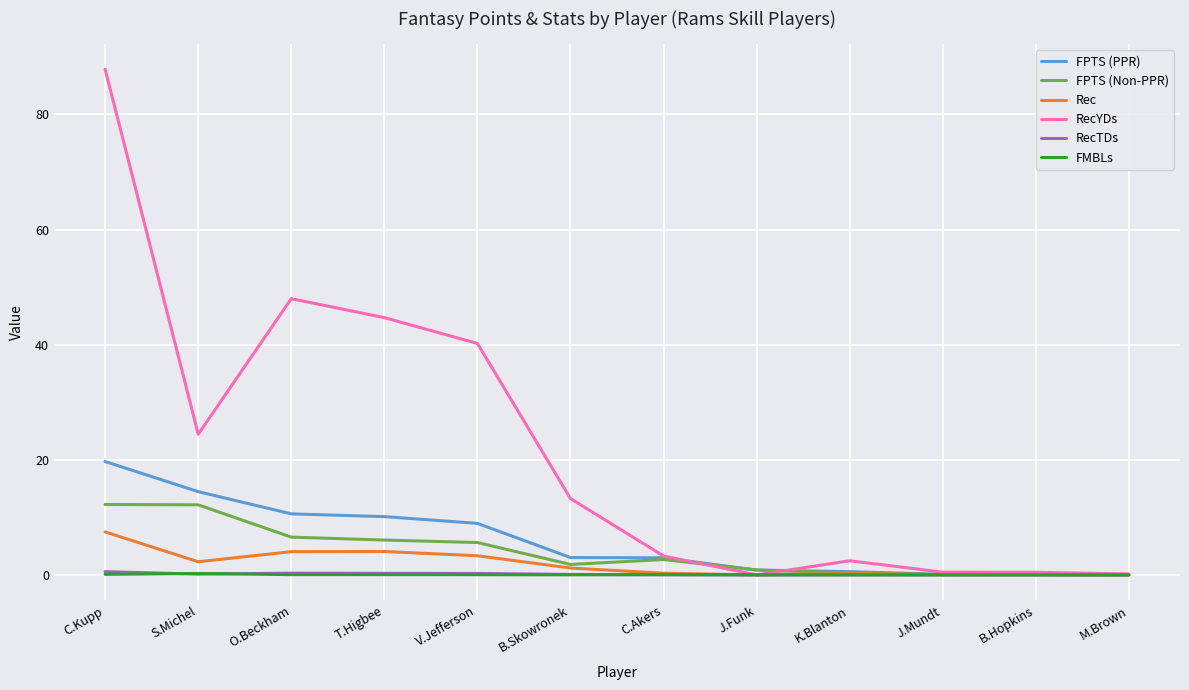

Is it true that RecYDs equals 0.5 at J.Mundt?

True